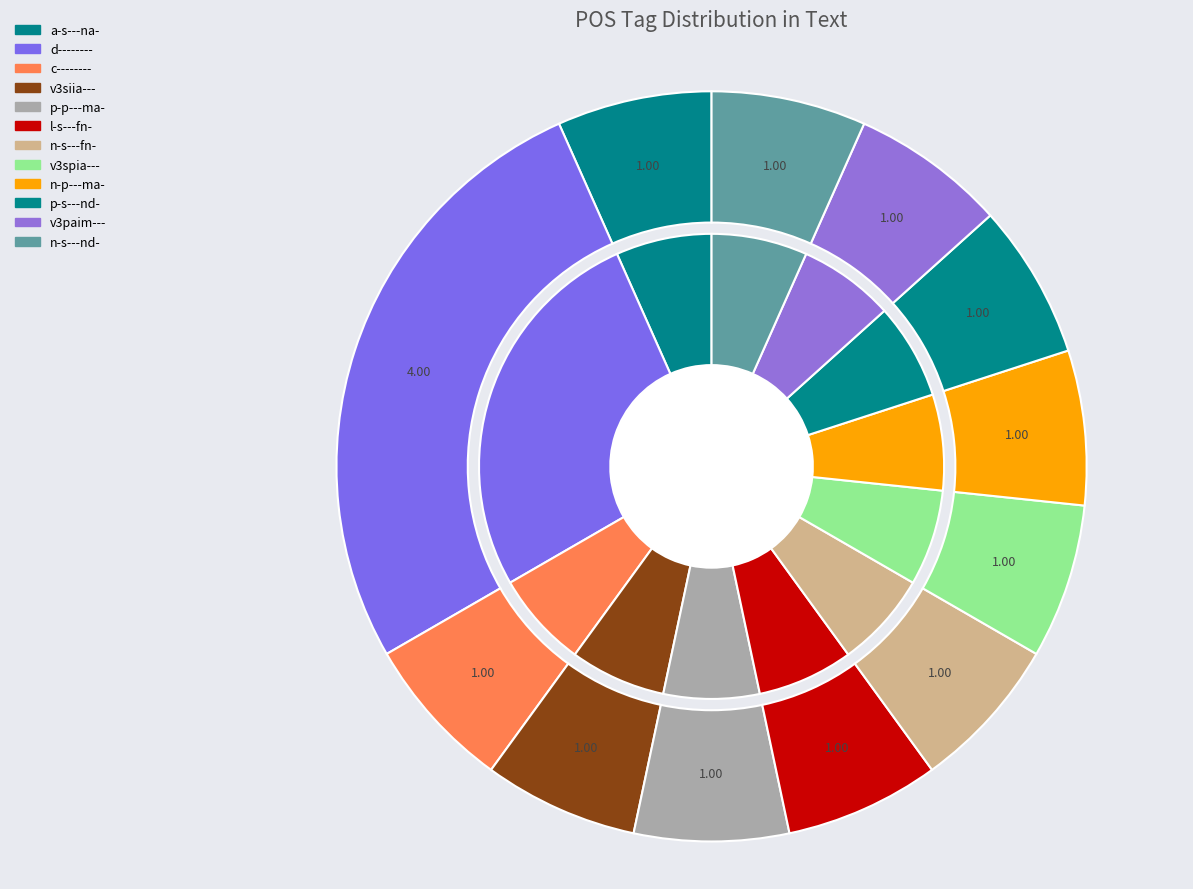

Does c-------- account for over 50% of the chart?

No